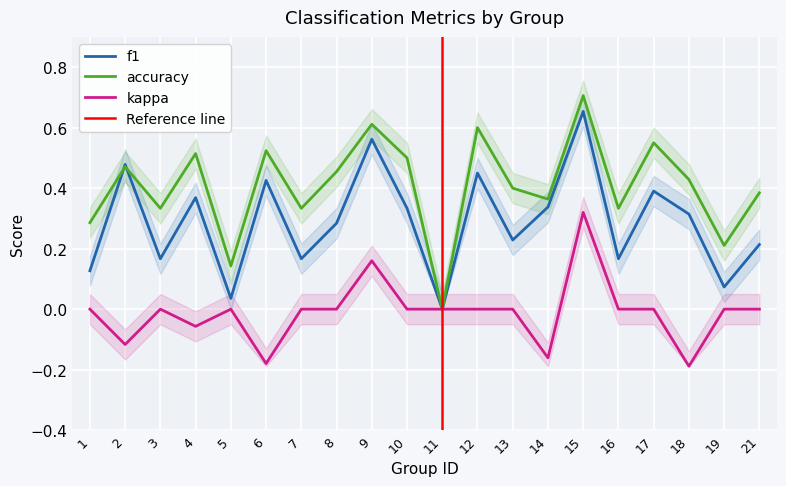

What is the difference between the highest and lowest values at 12?

0.6